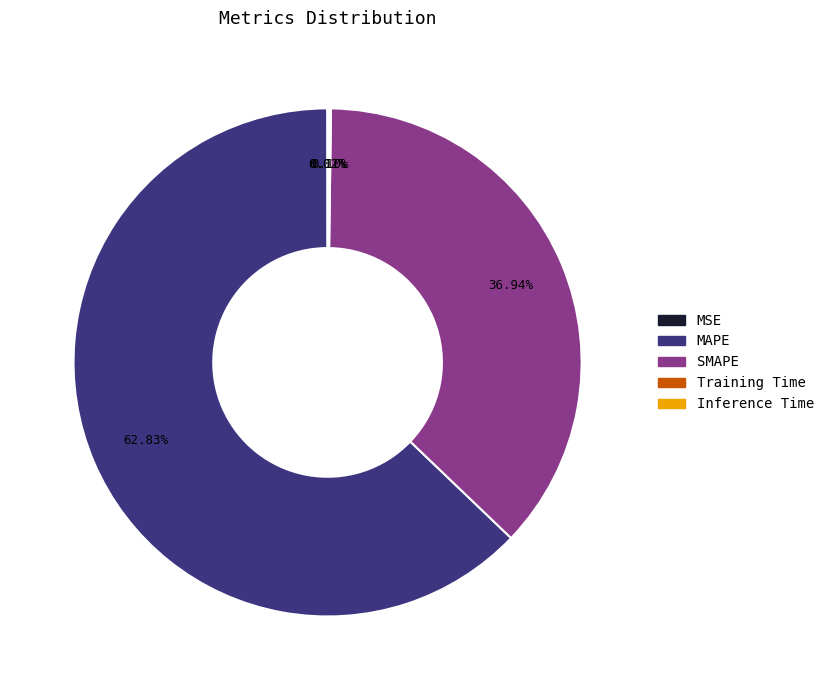

Which category has the biggest portion of the pie?

MAPE